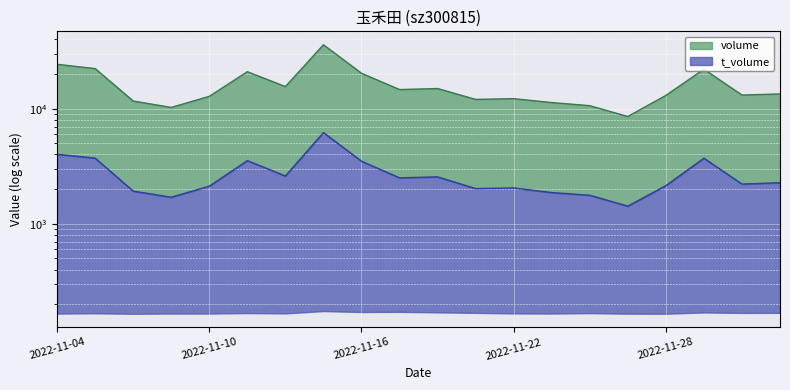

Which series has the largest range (max minus min)?

volume